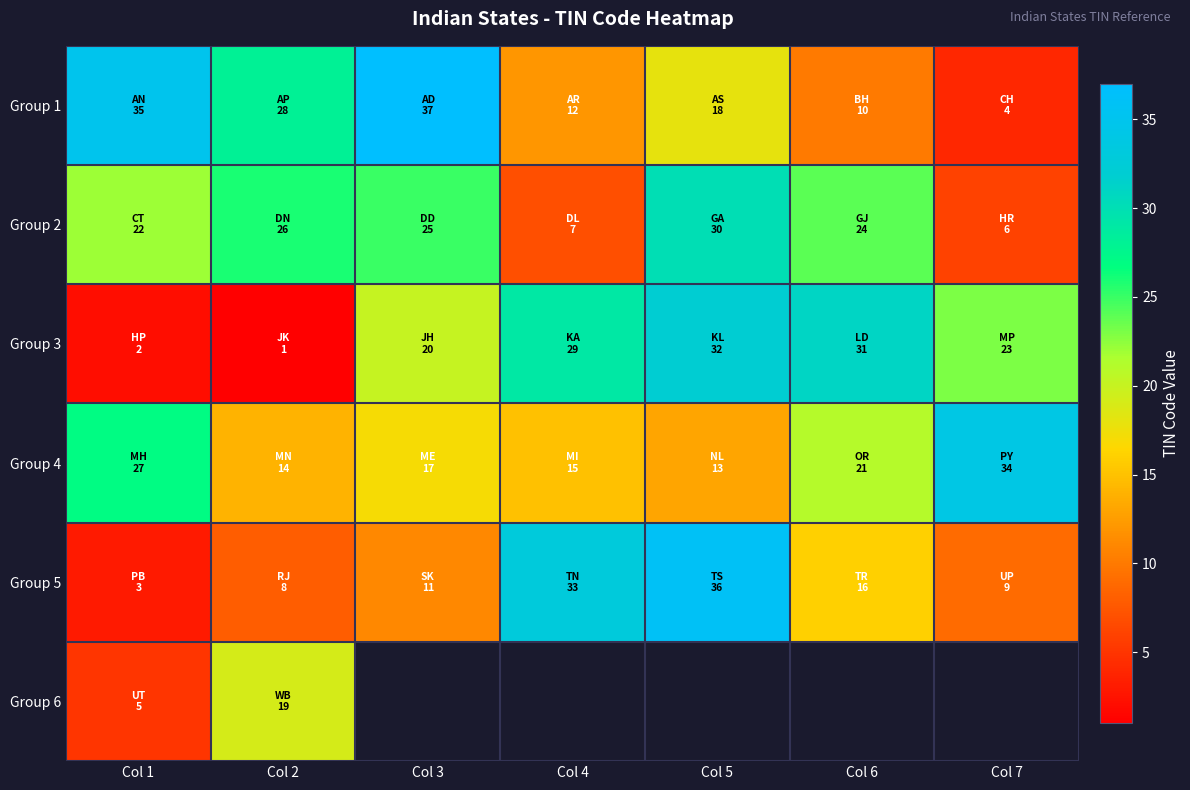

Where does the Group 3 series first go above 23?

Col 4